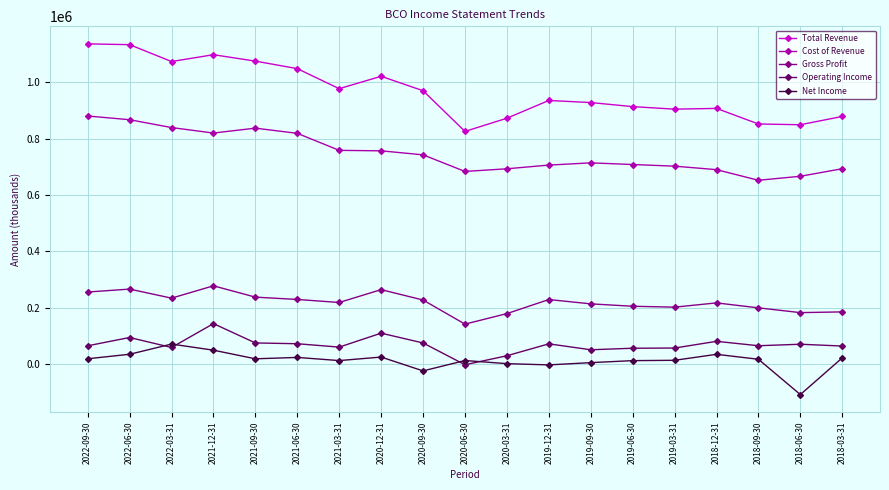

What are all the series names shown in the legend?

Total Revenue, Cost of Revenue, Gross Profit, Operating Income, Net Income